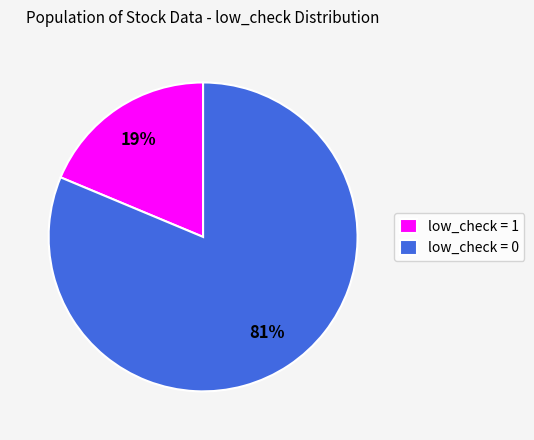

Which slice is the smallest?

low_check = 1